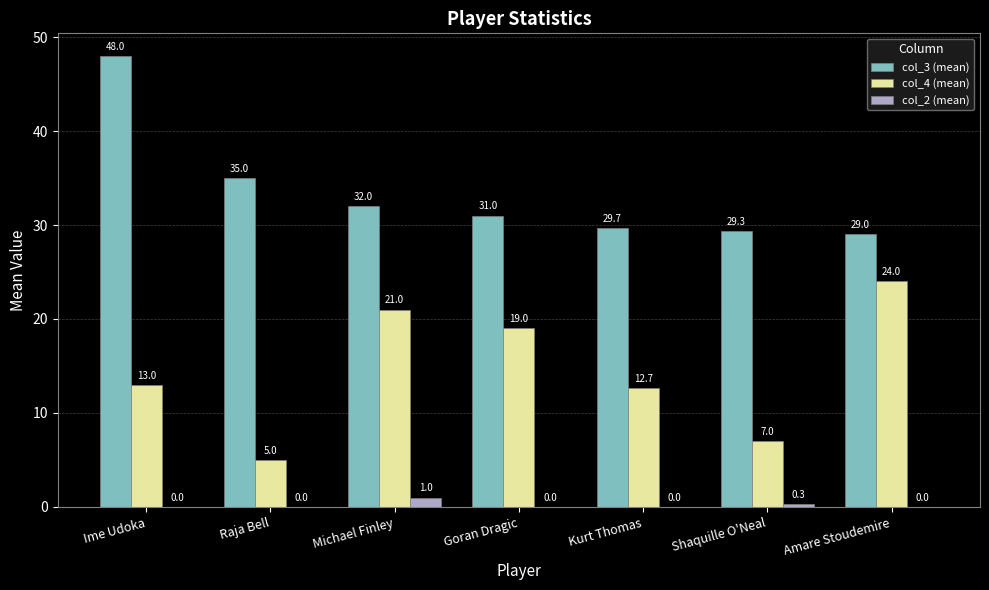

Reading right to left, extract all data points from this chart.

col_3 (mean): 29.0	29.3	29.7	31.0	32.0	35.0	48.0
col_4 (mean): 24.0	7.0	12.7	19.0	21.0	5.0	13.0
col_2 (mean): 0.0	0.3	0.0	0.0	1.0	0.0	0.0